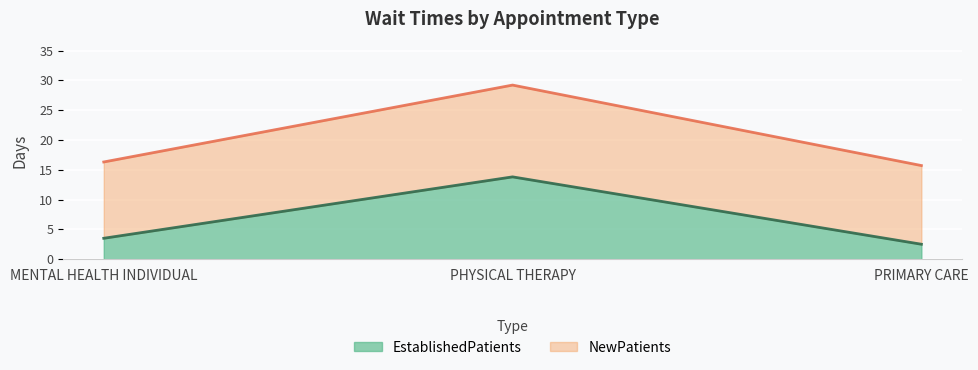

What is the sum of all EstablishedPatients values?

19.8